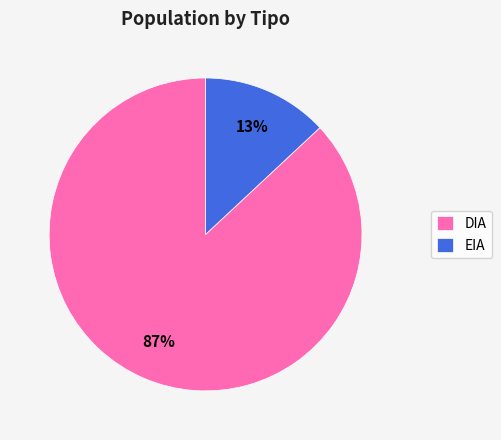

Count the number of slices in the pie.

2